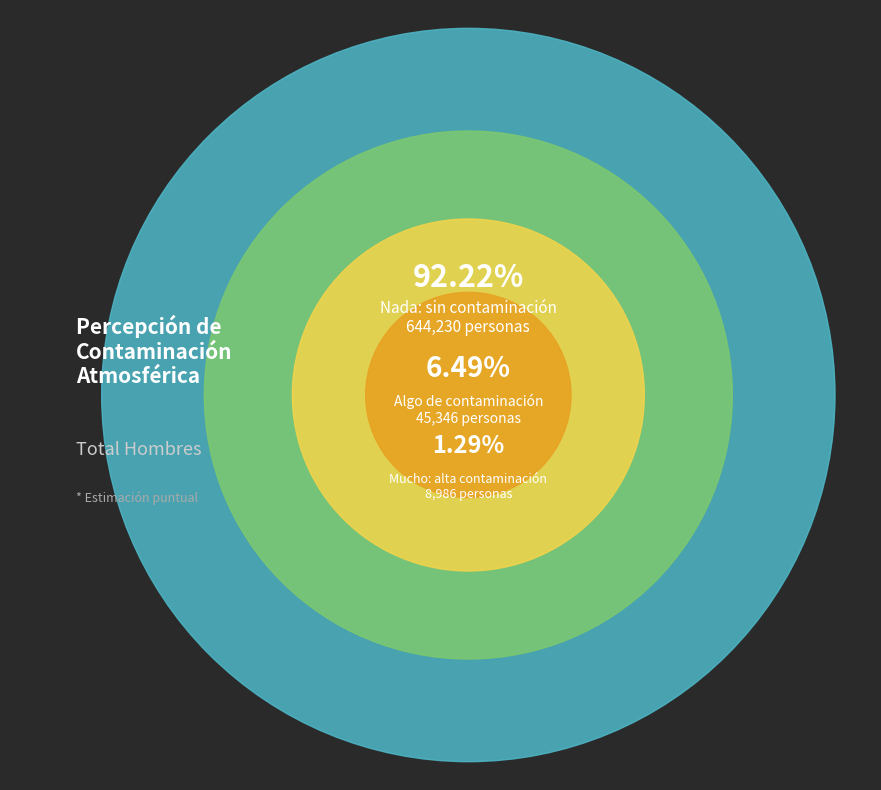

What is the smallest slice in the pie chart?

Mucho